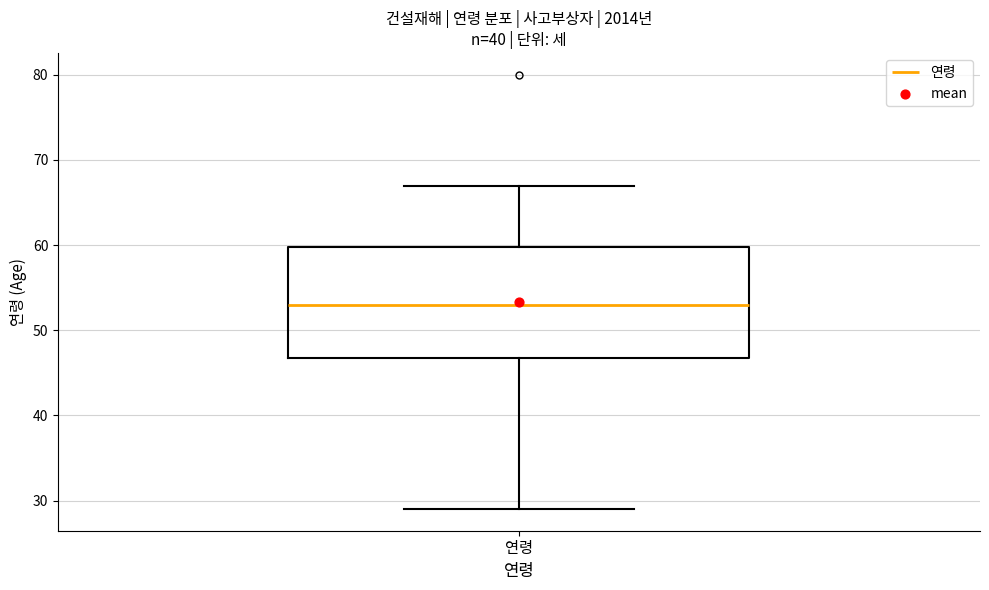

Where is the lower edge of the box for 연령 on the y-axis? The values are not printed on the chart, so give them approximately, as read against the axis.

47